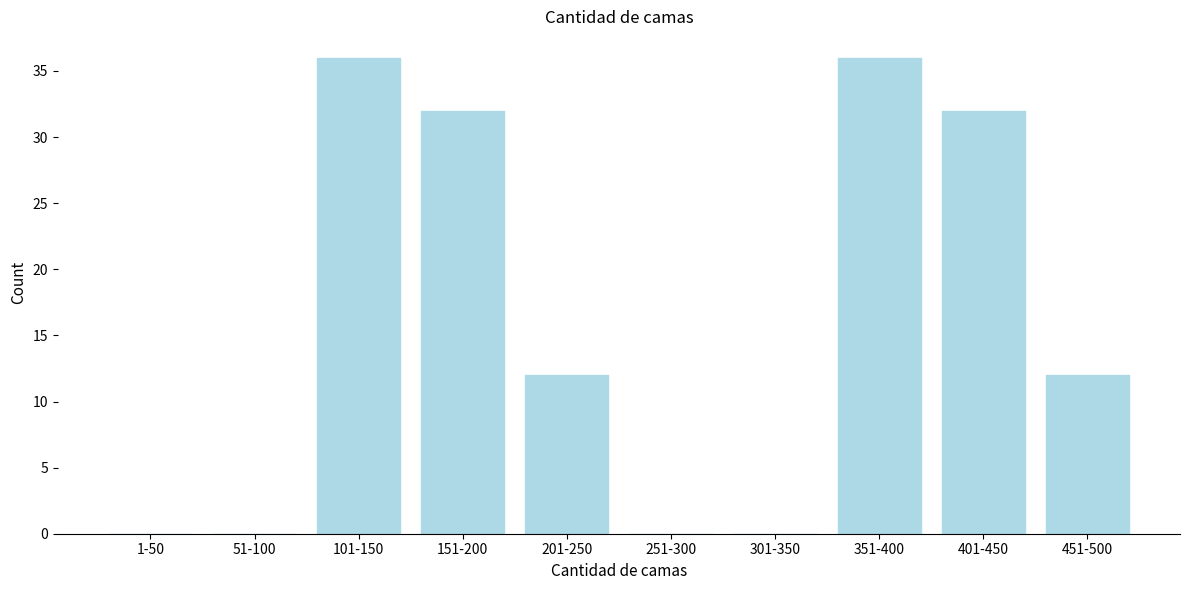

Reading left to right, extract all data points from this chart.

1-50=0	51-100=0	101-150=36	151-200=32	201-250=12	251-300=0	301-350=0	351-400=36	401-450=32	451-500=12